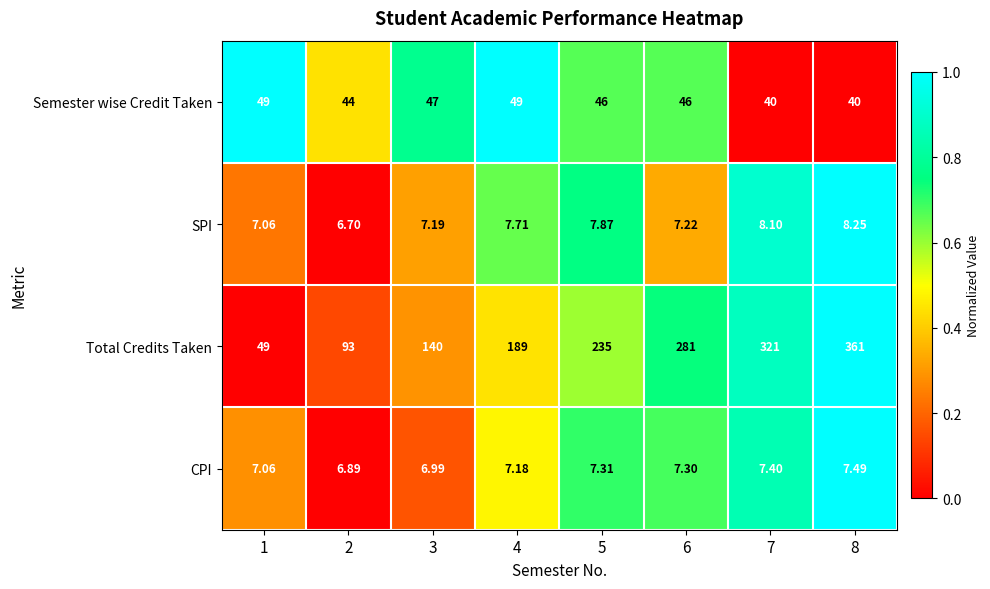

Is the value of CPI at 8 greater than the value of Total Credits Taken at 2?

No